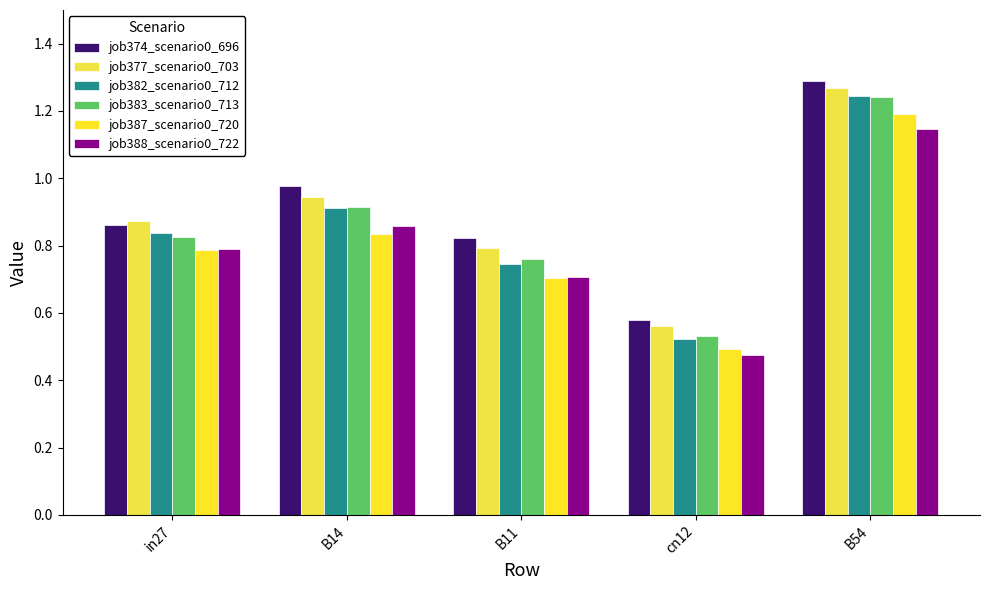

What position from the right is B14?

4